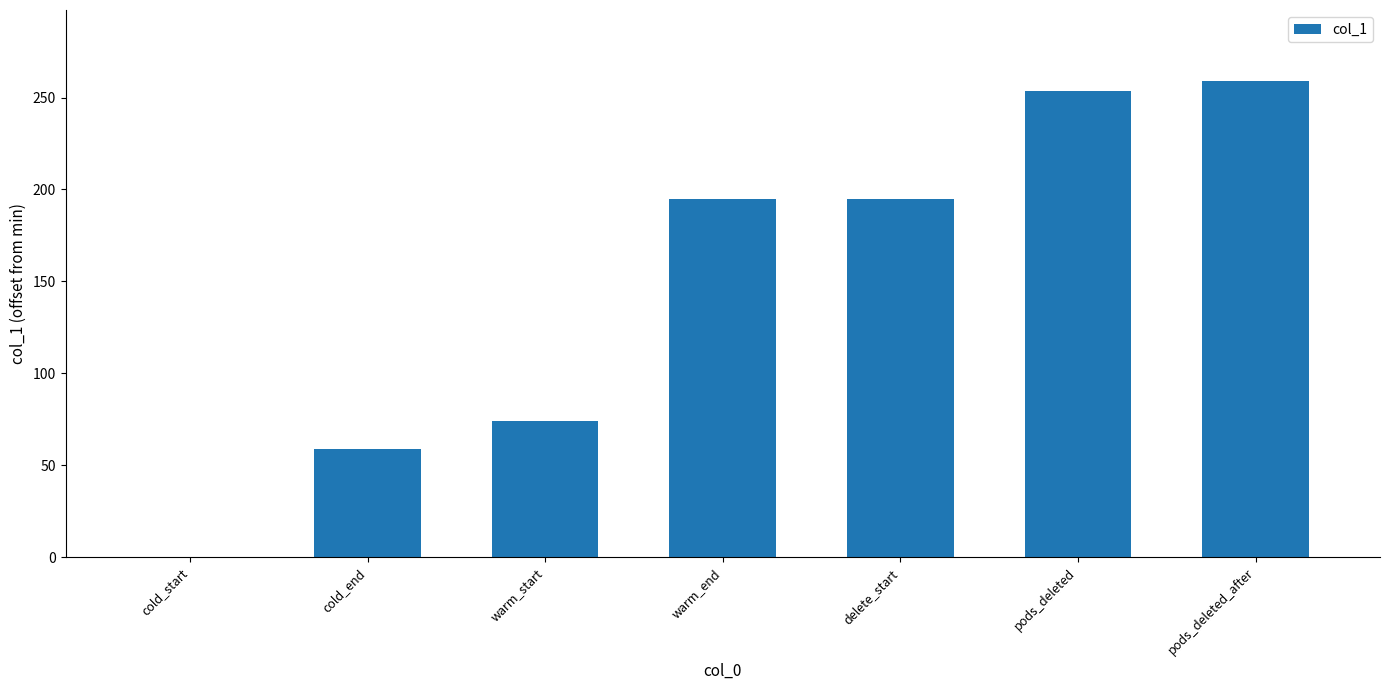

Is it true that the value at pods_deleted is 253.7?

True